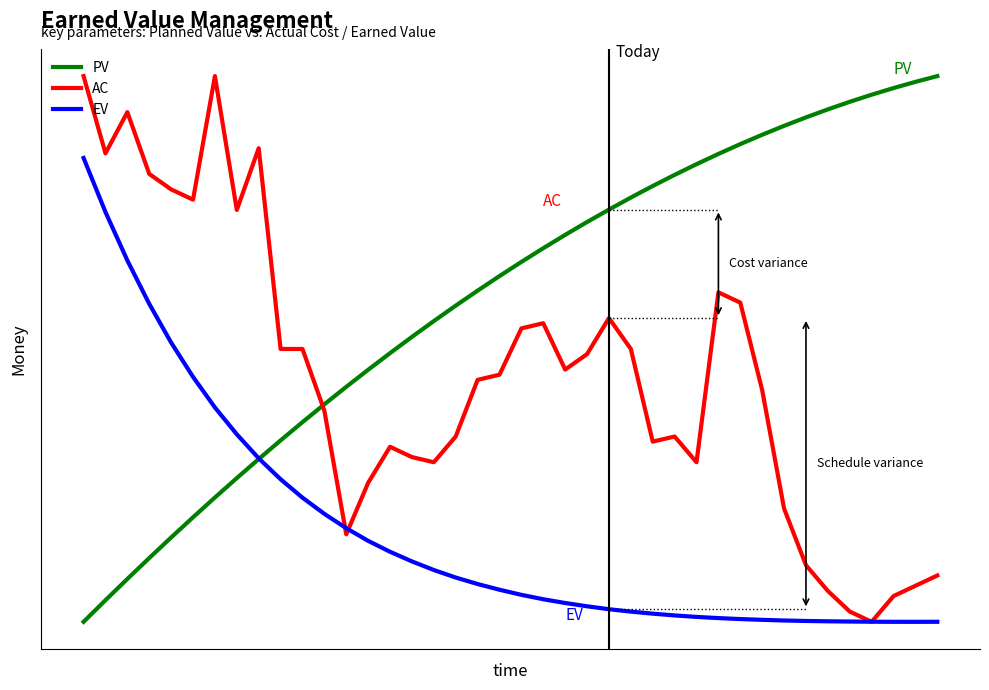

What are all the series names shown in the legend?

PV, AC, EV